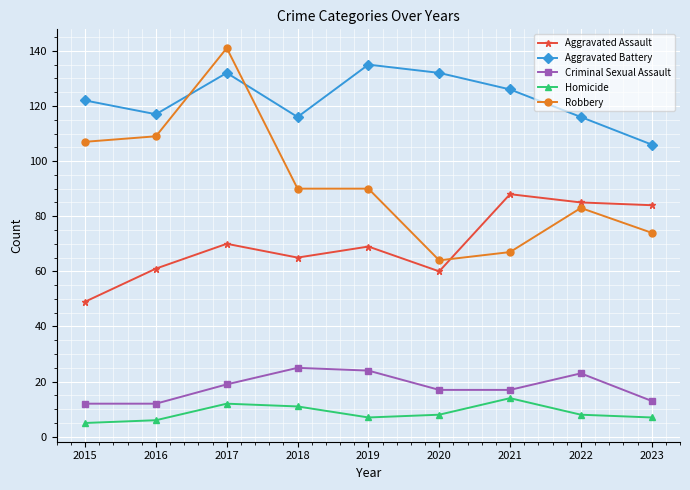

What is the value of the Aggravated Assault point at the 4th from the left?

65